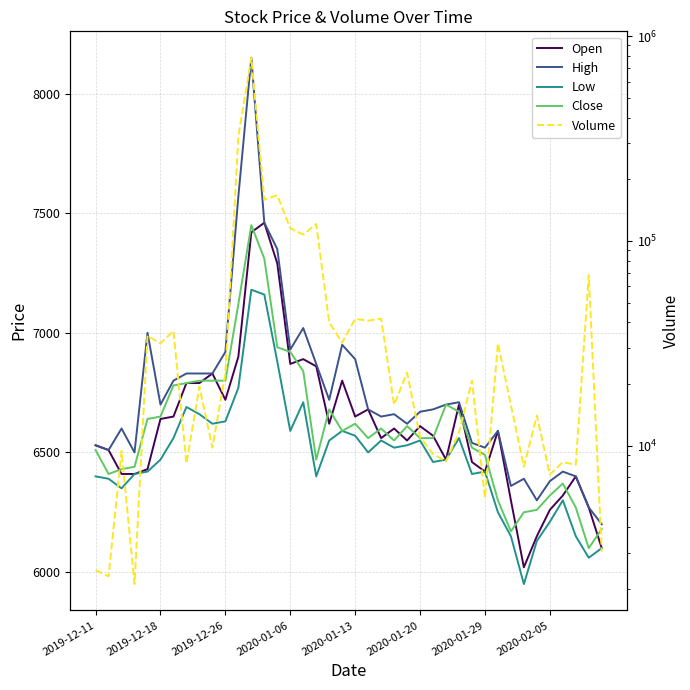

Which series has the widest spread of values?

Volume